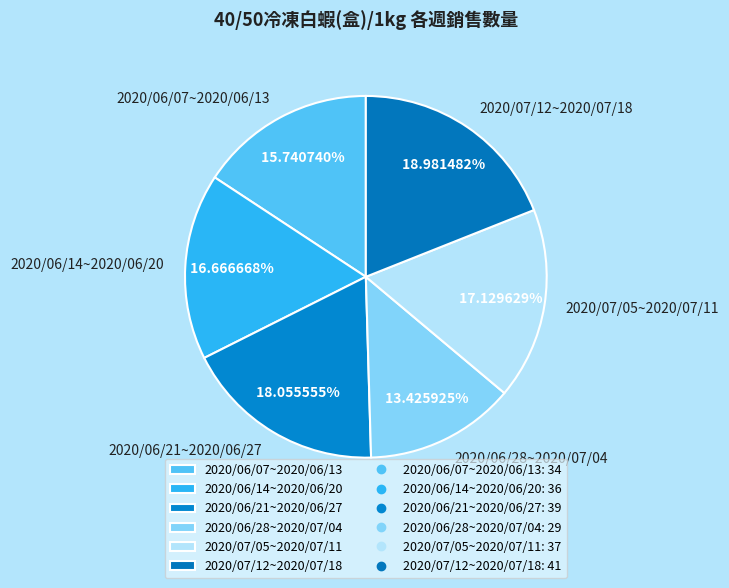

To the nearest percent, what is the average slice percentage?

17%